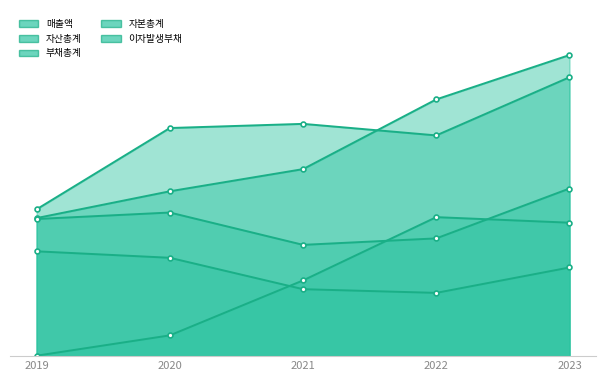

Reading right to left, transcribe all the data shown in this chart.

매출액: 604	478	503	494	318
자산총계: 652	556	405	357	299
부채총계: 363	255	241	311	297
자본총계: 289	301	164	45	1
이자발생부채: 192	137	145	213	227